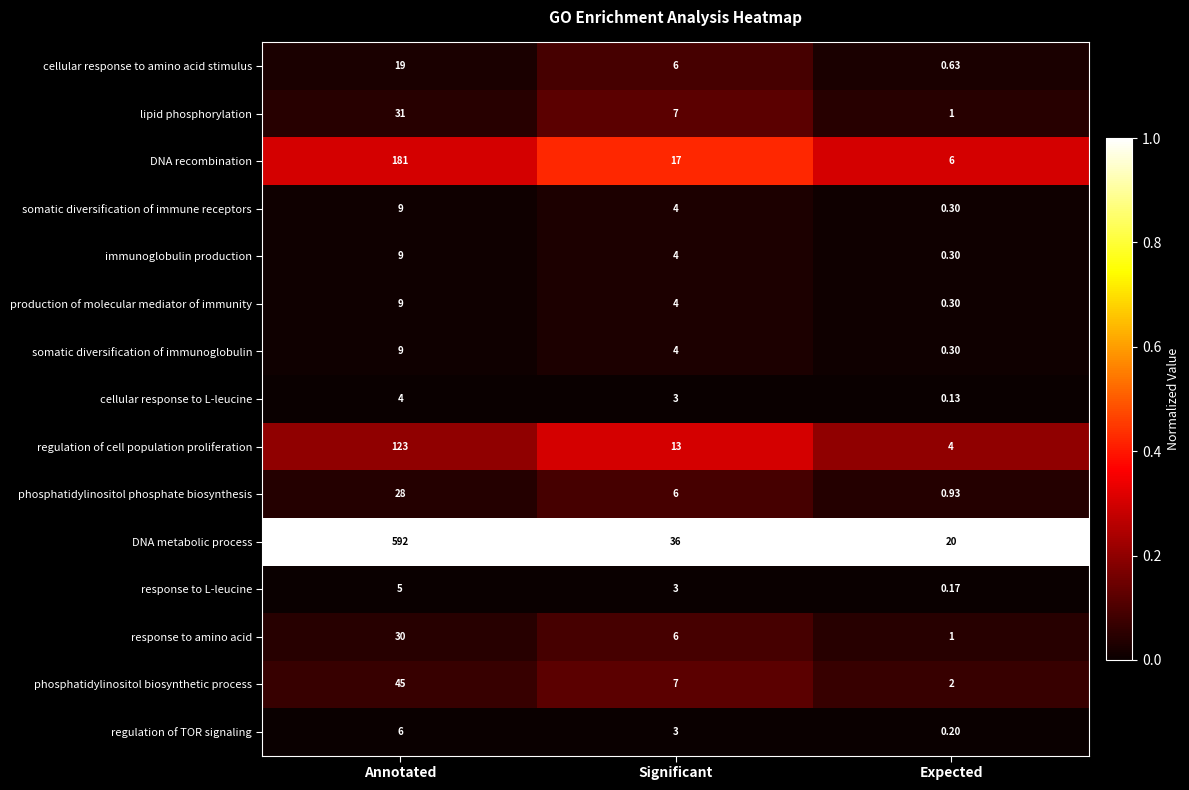

Which series has the largest range (max minus min)?

DNA metabolic process